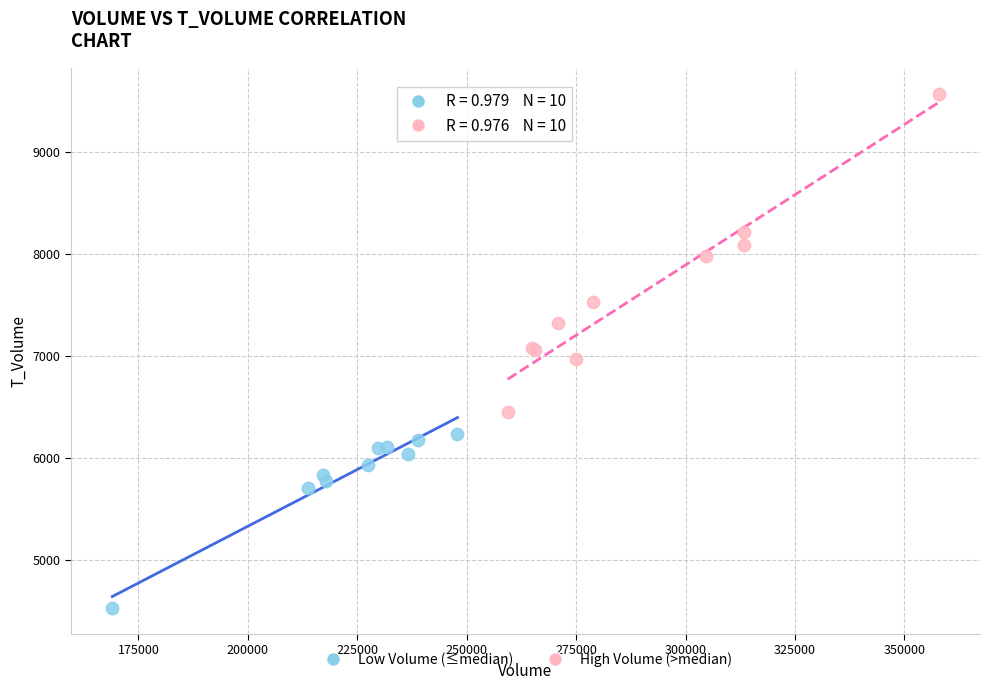

Which series has the largest Y range (max minus min)?

High Volume (>median)